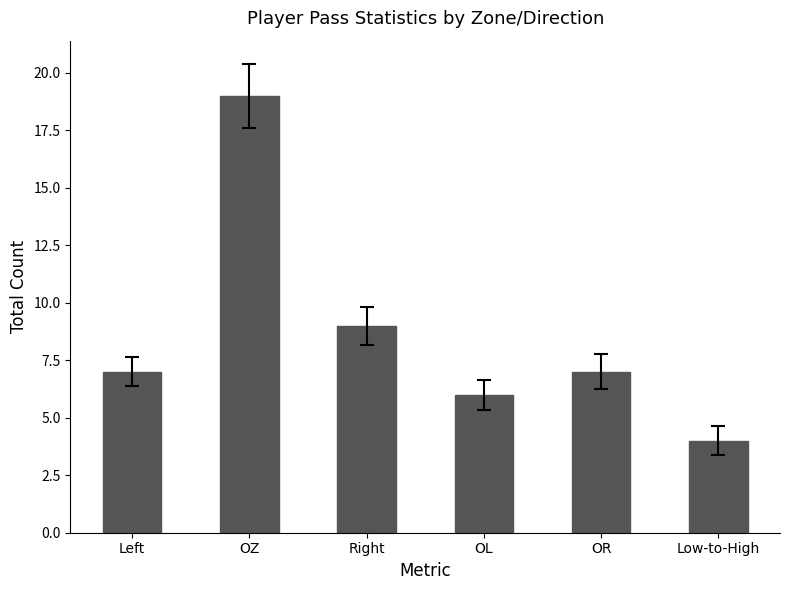

What is the average value?

9